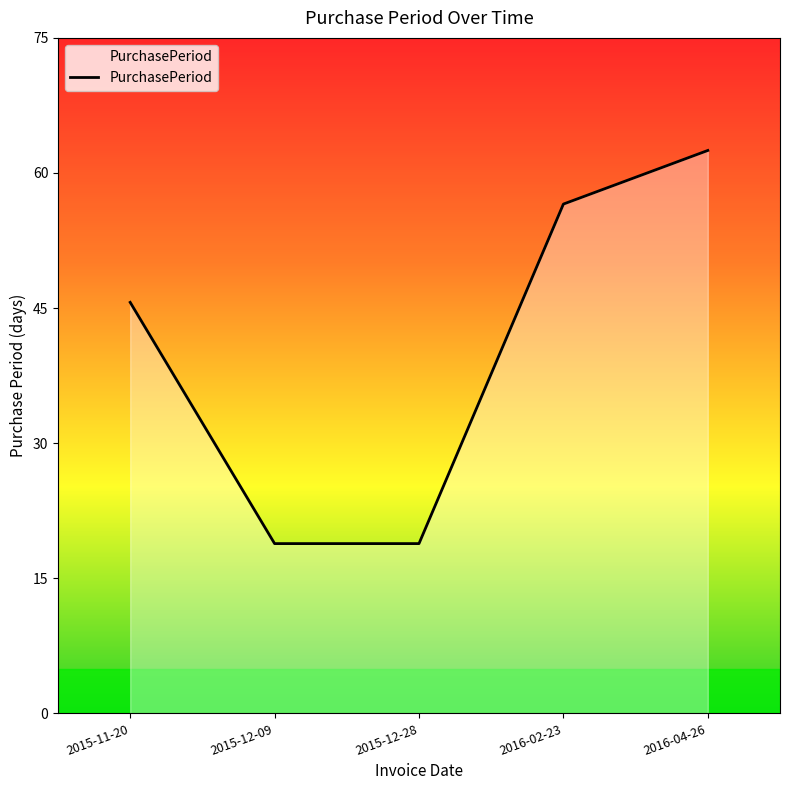

Which category has the highest value across all series?

2016-04-26